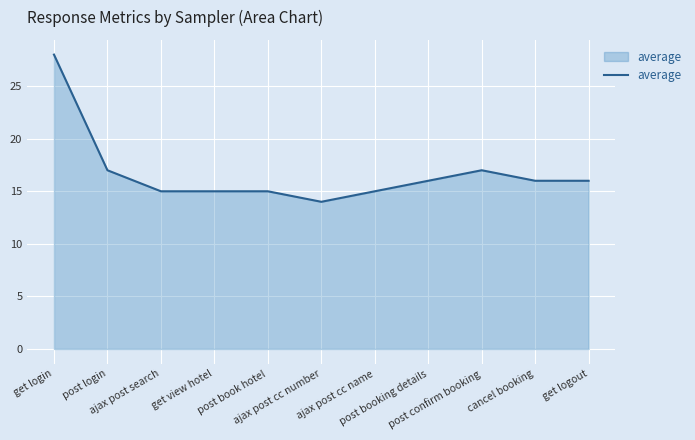

What is the minimum value shown in the chart?

14